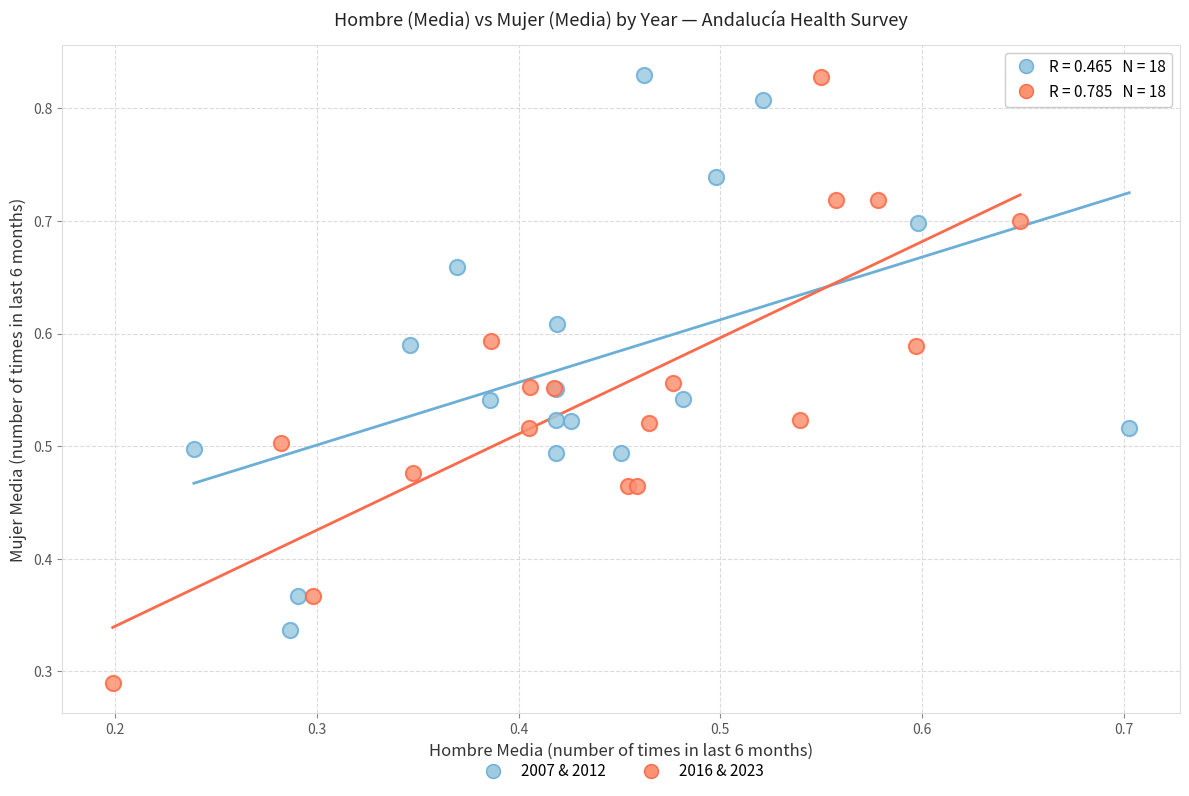

Which series contains the lowest Y value?

2016 & 2023